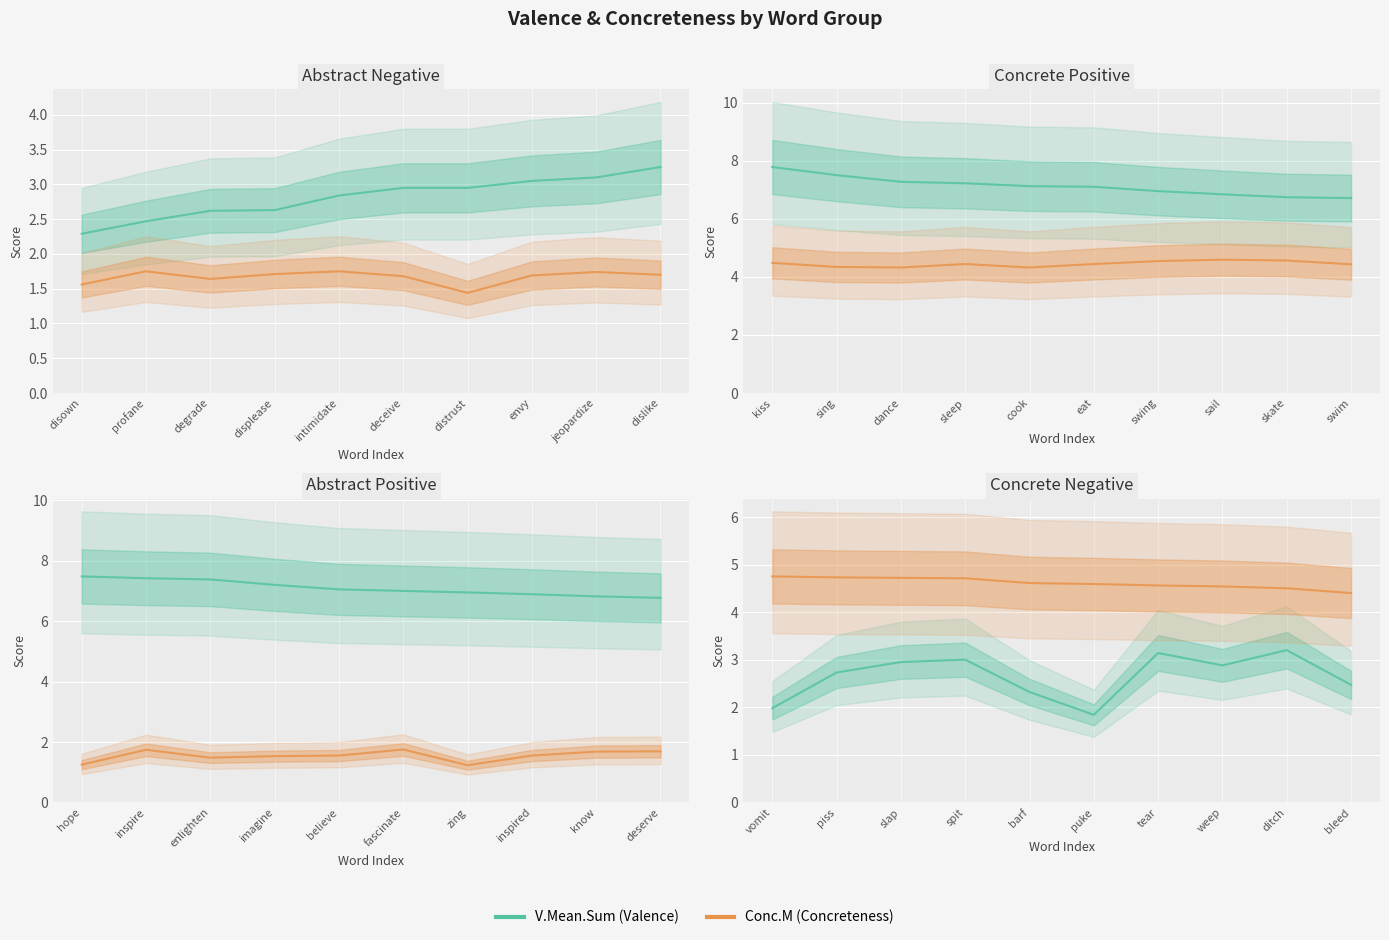

At which label is V.Mean.Sum closest to 2?

vomit